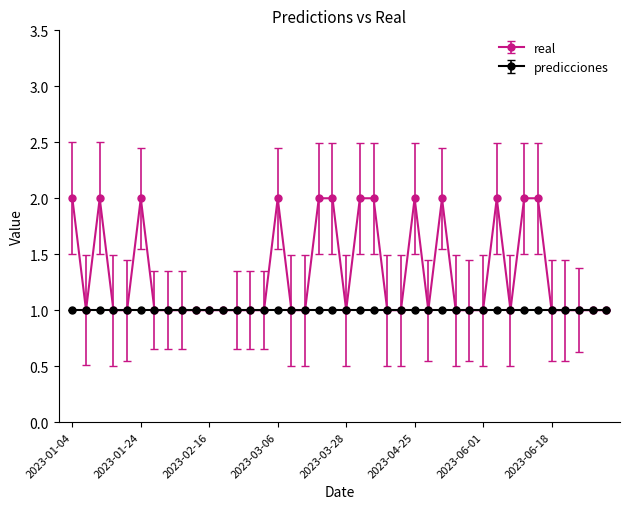

Rank the series by their average value, from highest to lowest.

real, predicciones